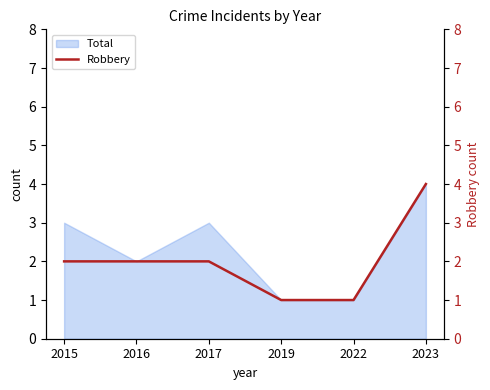

True or false: Total has a value of 1 at 2019.

True